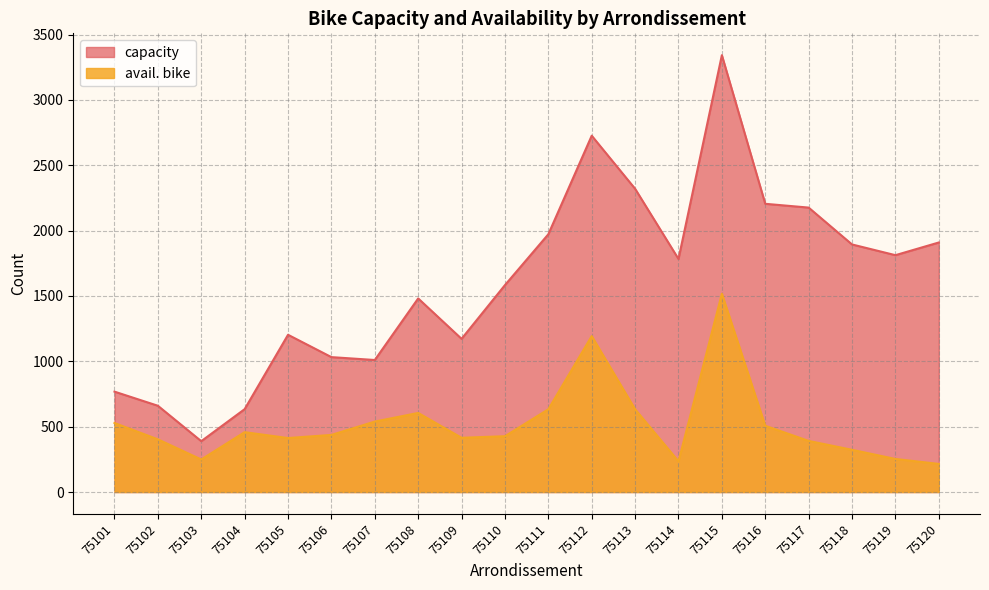

Reading left to right, extract all data points from this chart.

capacity: 75101=768	75102=660	75103=389	75104=634	75105=1203	75106=1032	75107=1010	75108=1481	75109=1172	75110=1583	75111=1972	75112=2726	75113=2320	75114=1783	75115=3342	75116=2205	75117=2176	75118=1894	75119=1812	75120=1909
avail. bike: 75101=528	75102=403	75103=249	75104=458	75105=413	75106=437	75107=539	75108=605	75109=415	75110=427	75111=633	75112=1193	75113=633	75114=235	75115=1517	75116=507	75117=391	75118=323	75119=253	75120=215